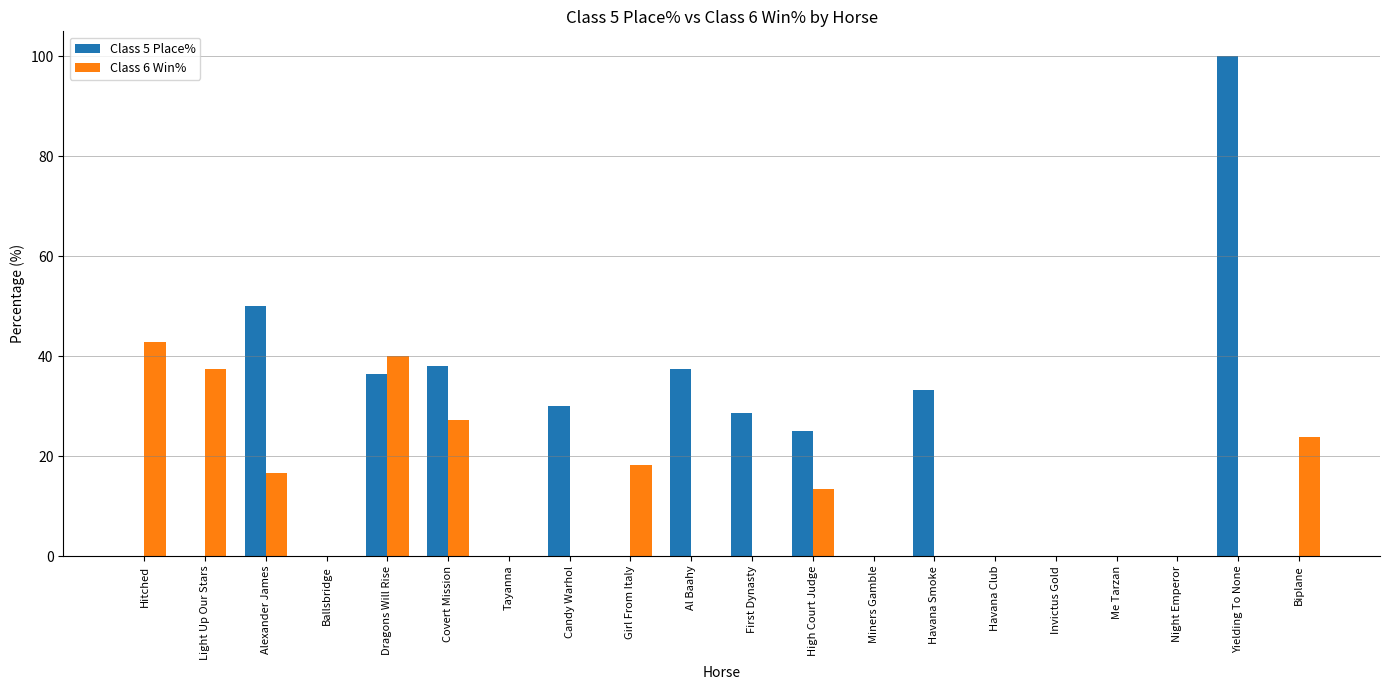

Is the value of Class 6 Win% at Night Emperor greater than the value of Class 5 Place% at Al Baahy?

No